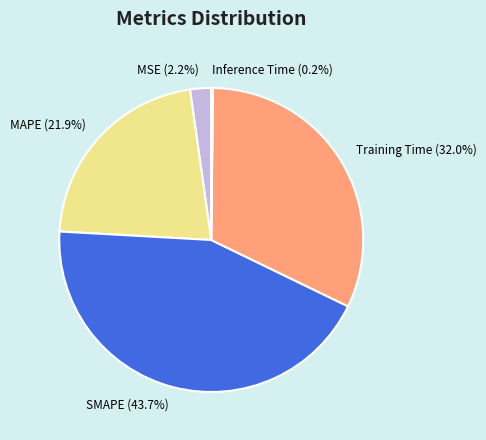

Combined, what portion of the pie is MSE and MAPE?

24.1%